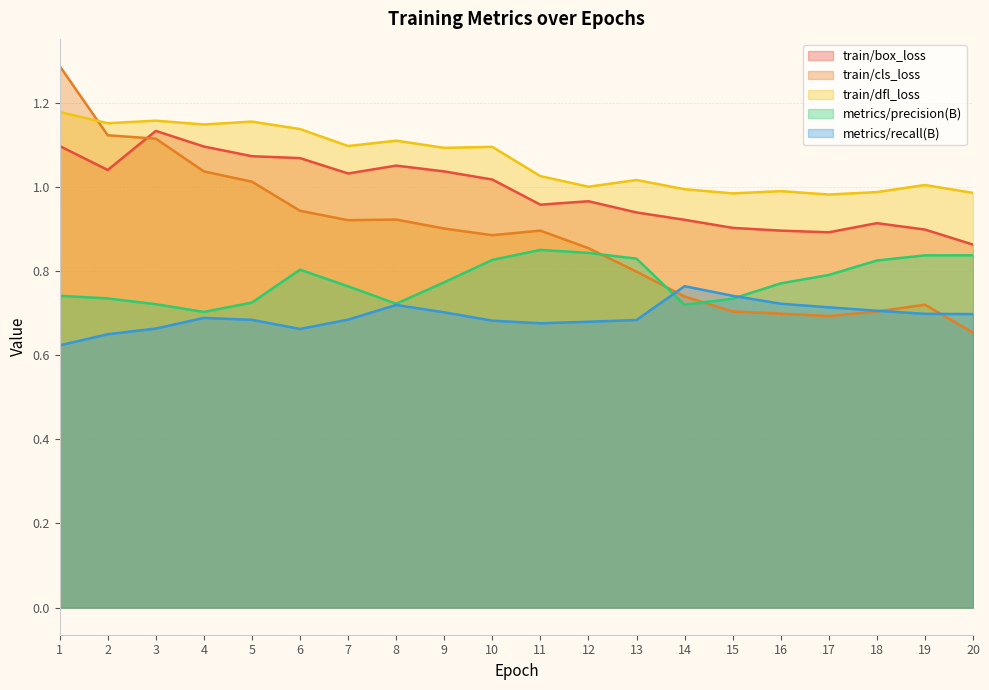

Does the chart display data point markers on the line(s)?

No